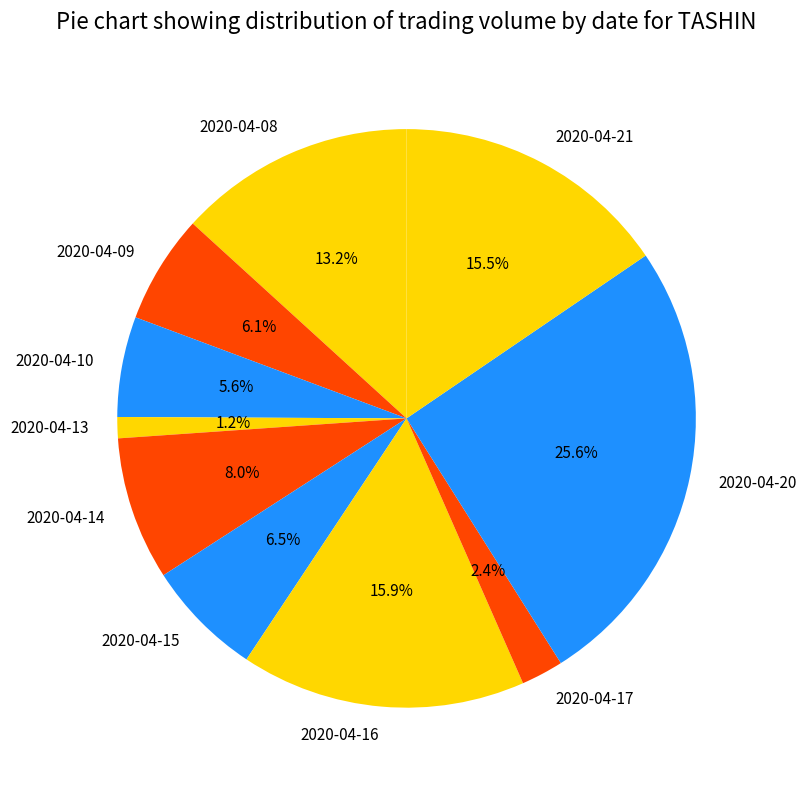

To the nearest percent, what is the difference between the largest and smallest slice percentages?

24%